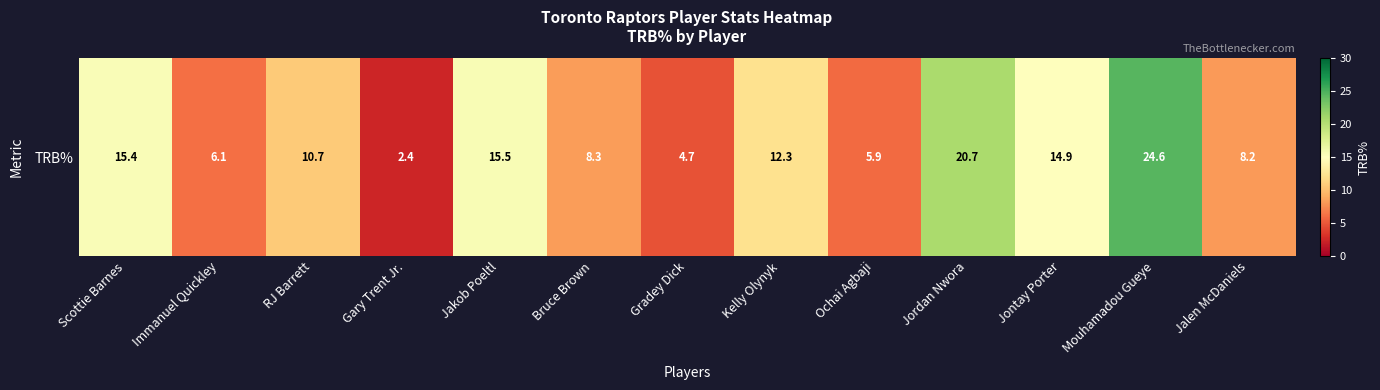

What is the change in value from Mouhamadou Gueye to Jalen McDaniels?

-16.4